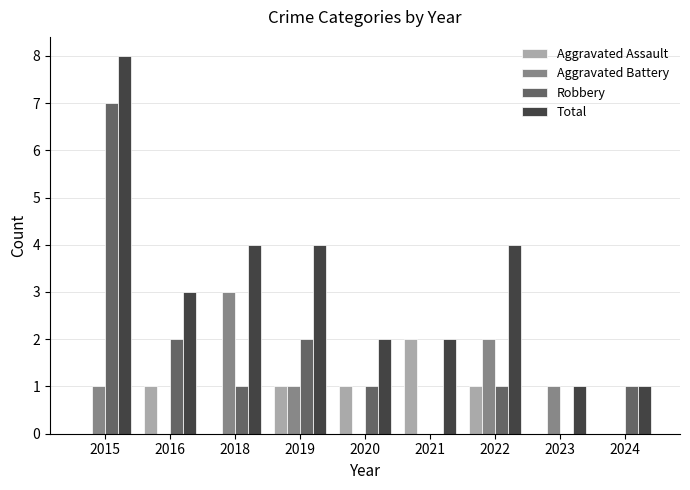

What value does the Aggravated Battery series have at 2015?

1